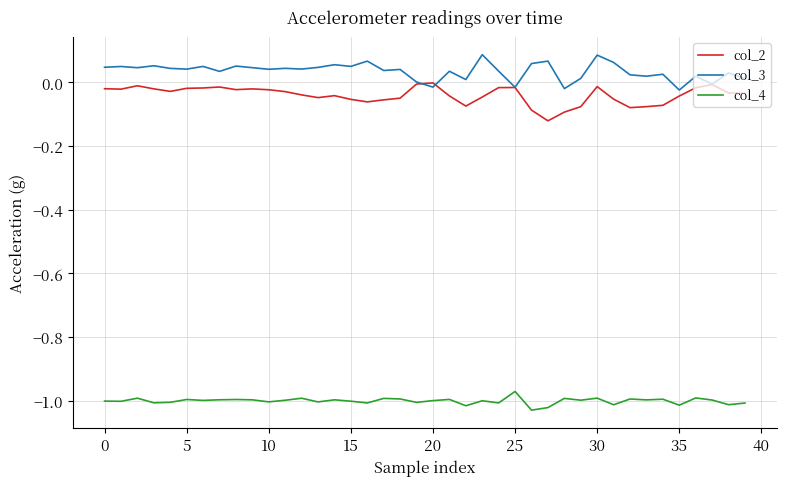

Rank the series by their maximum value, from lowest to highest.

col_4, col_2, col_3